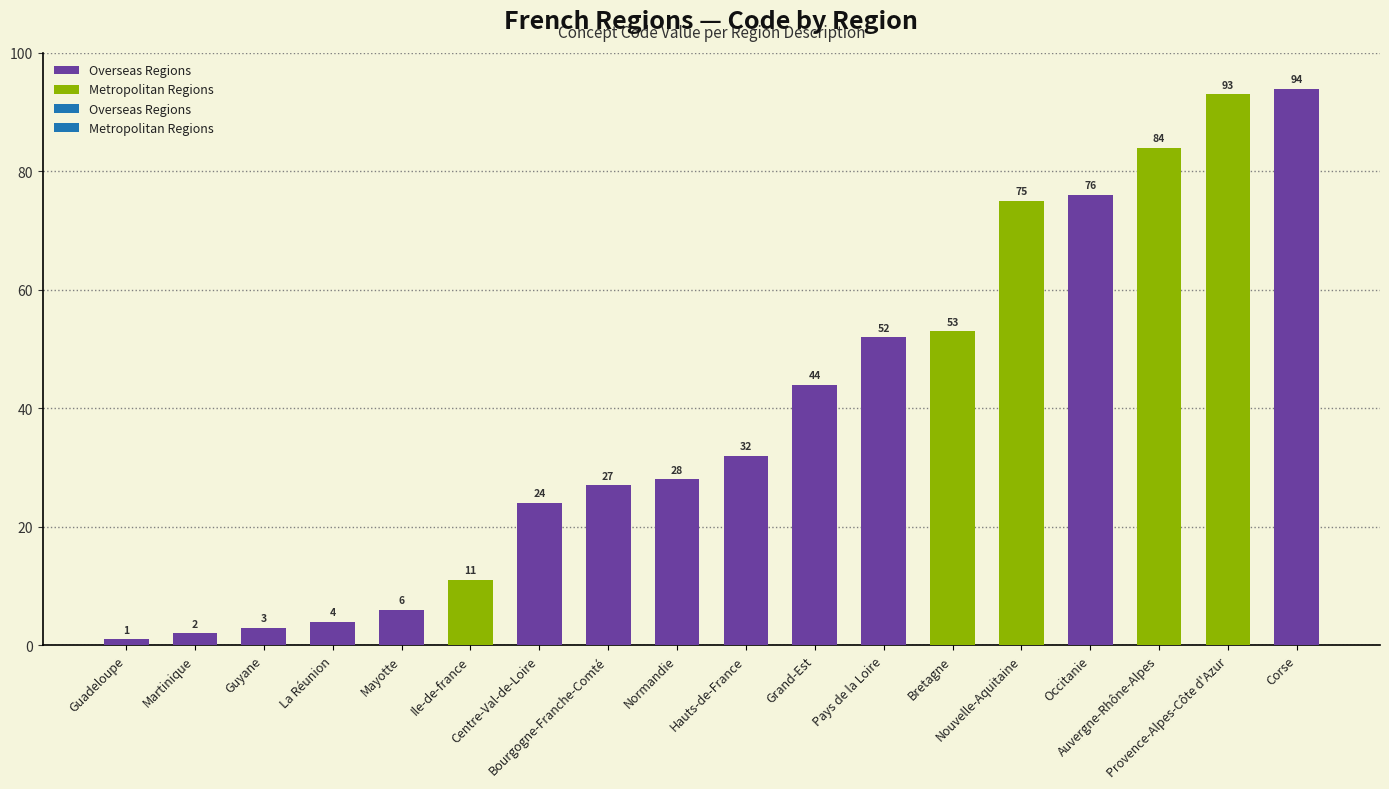

What is the smallest value displayed?

1